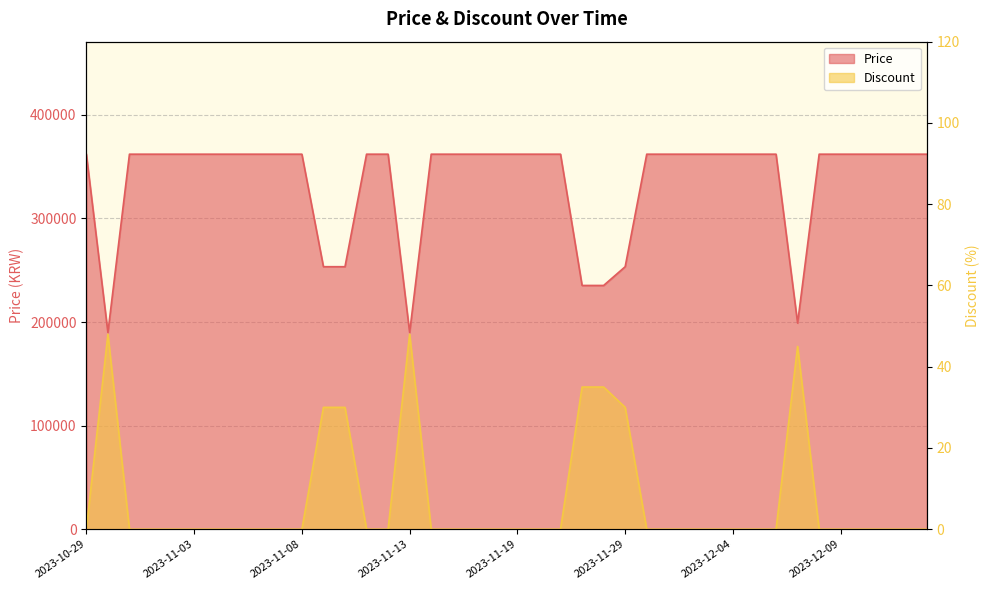

Rank the series by their average value, from highest to lowest.

Price, Discount